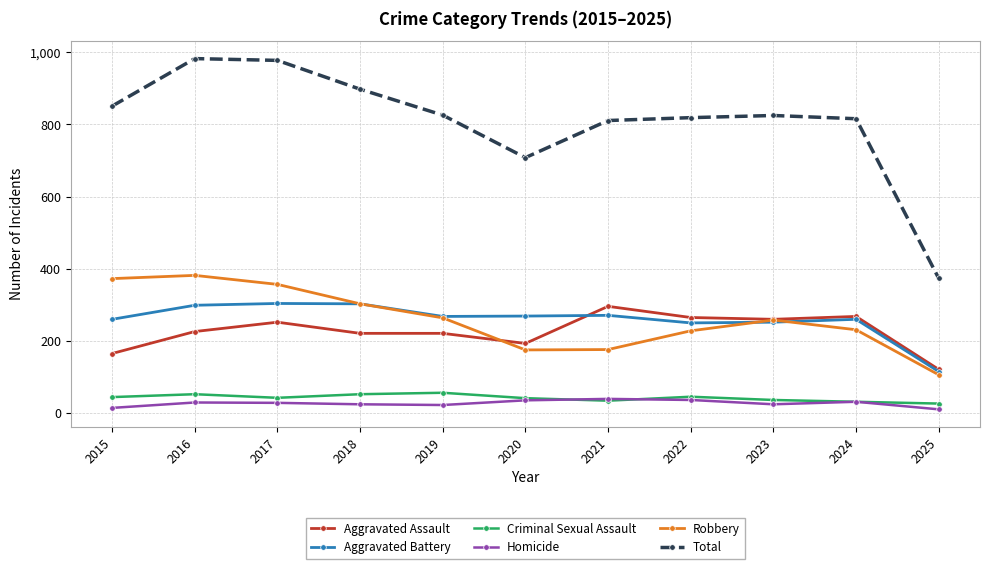

What are all the series names shown in the legend?

Aggravated Assault, Aggravated Battery, Criminal Sexual Assault, Homicide, Robbery, Total